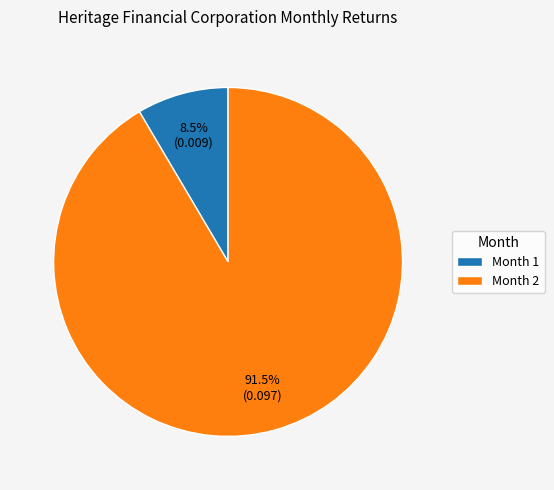

Between Month 2 and Month 1, which is larger?

Month 2